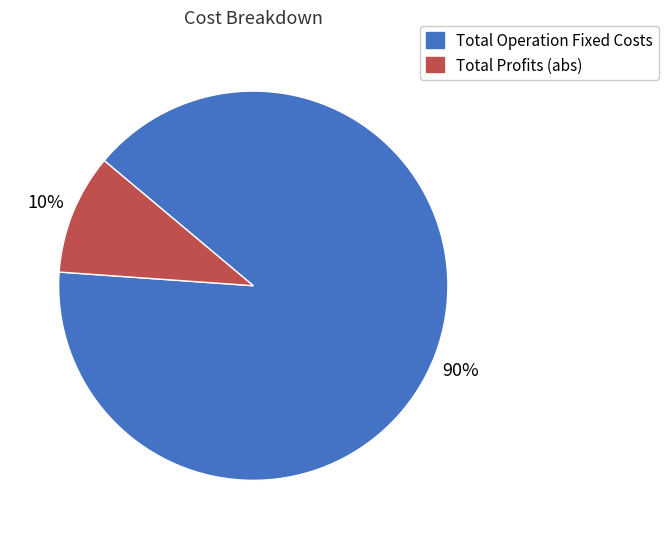

To the nearest percent, what is the difference between the largest and smallest slice percentages?

80%